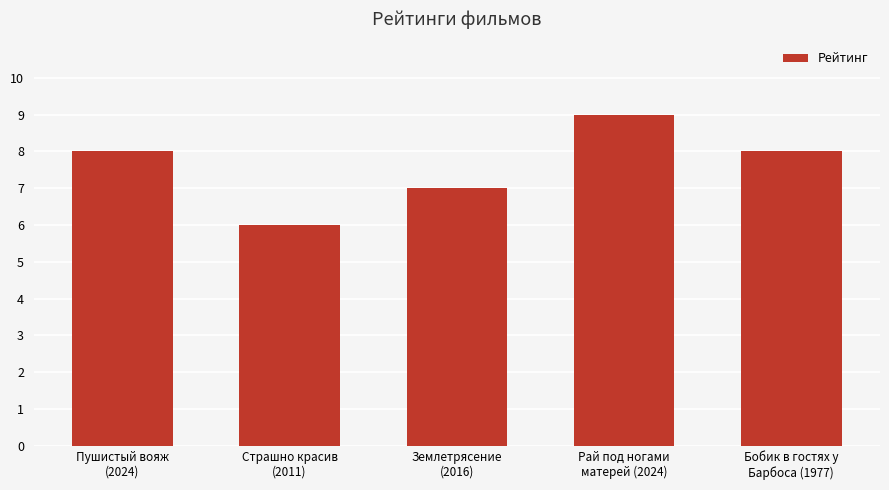

What is the label of the 2nd bar from the left?

Страшно красив
(2011)